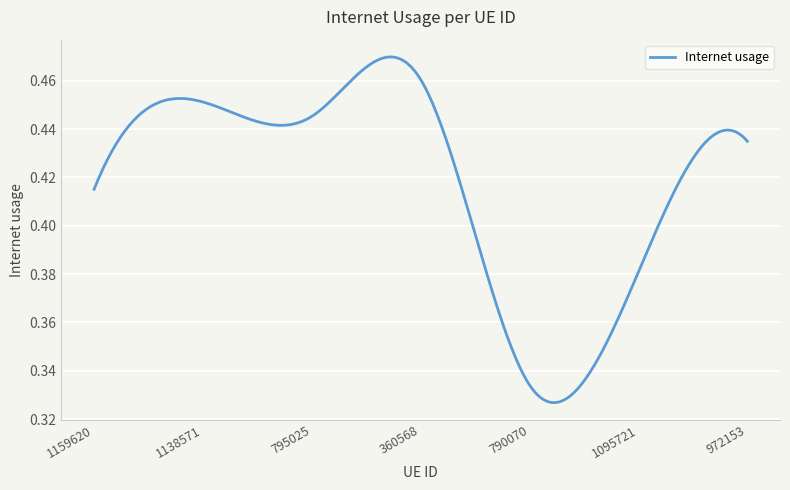

How many lines are shown in the chart?

1